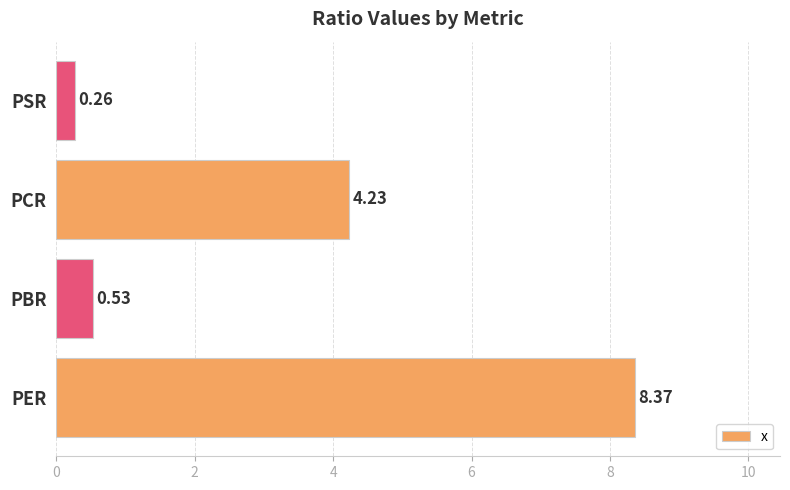

How many series are shown in this chart?

1